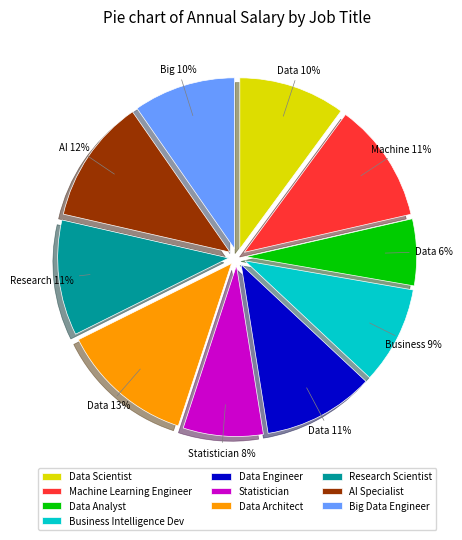

Combined, do Big Data Engineer and Statistician account for over 50%?

No